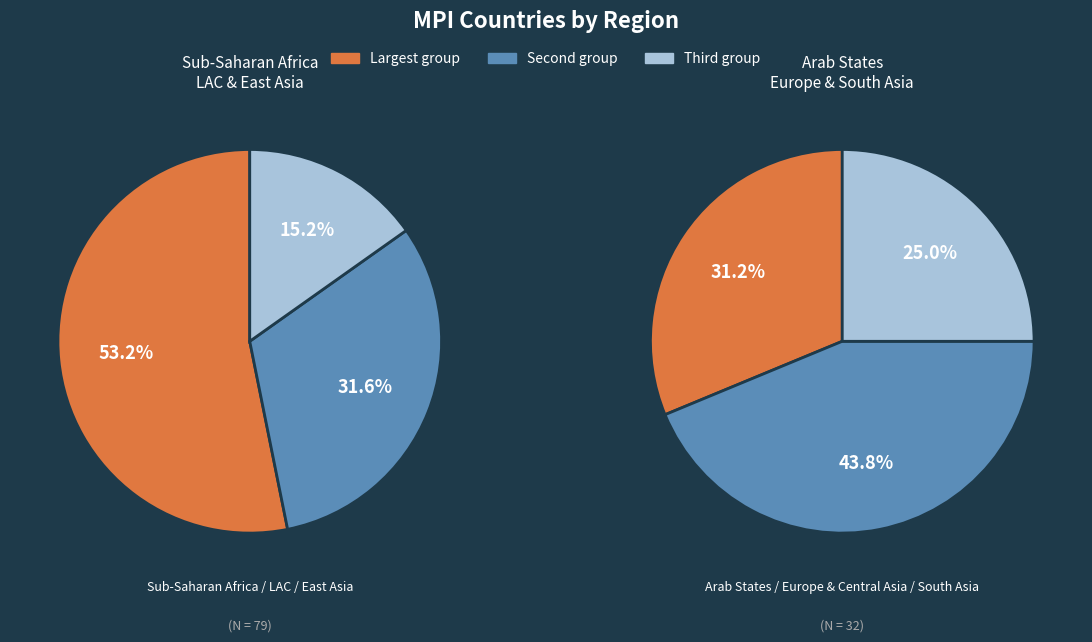

To the nearest percent, what is the combined percentage of South Asia and Sub-Saharan Africa?

45%